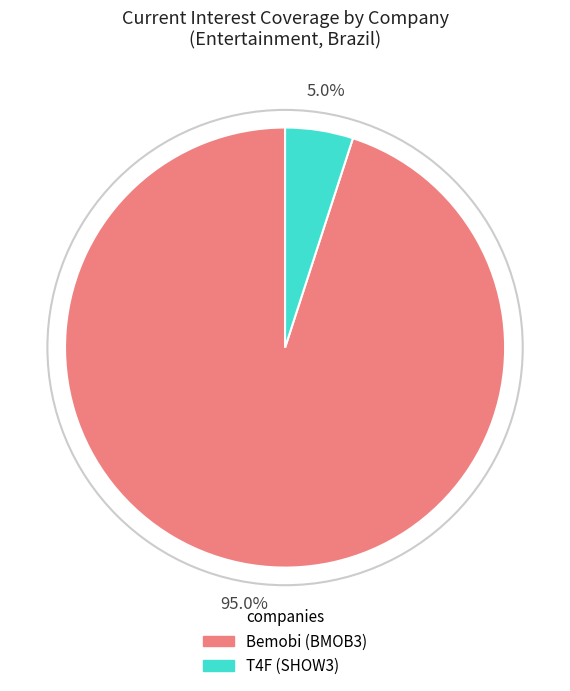

How many segments does this pie chart have?

2